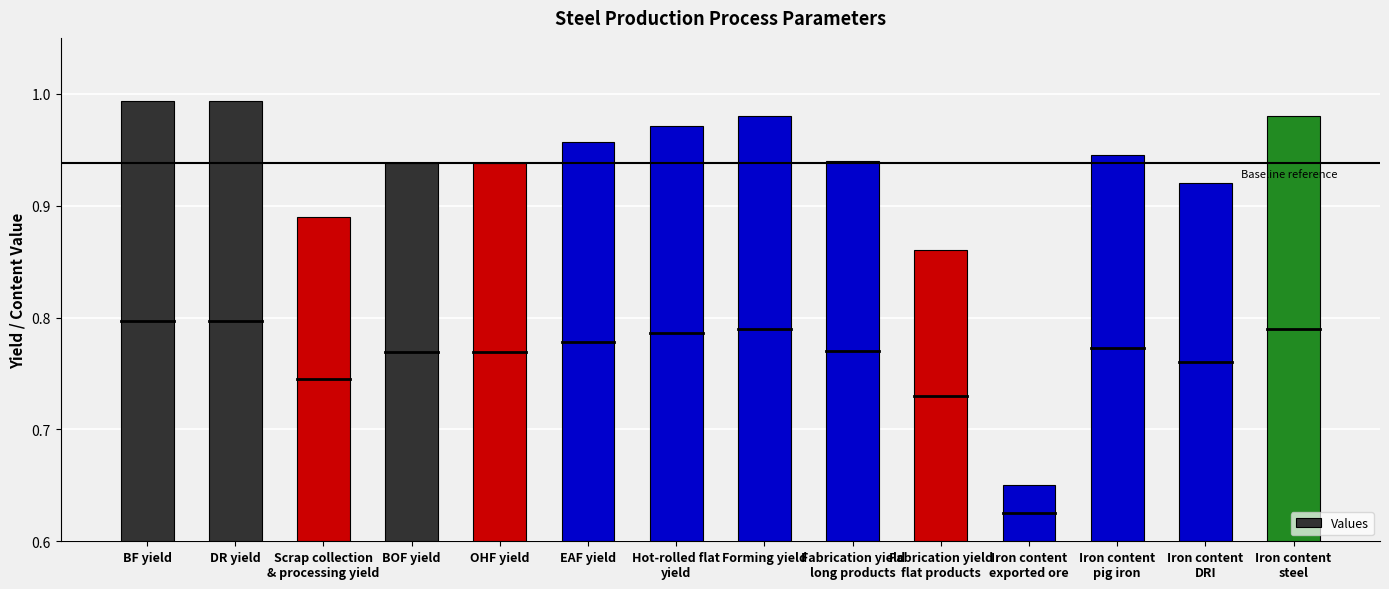

The chart shows a value of 0.4 at OHF yield. True or false?

False